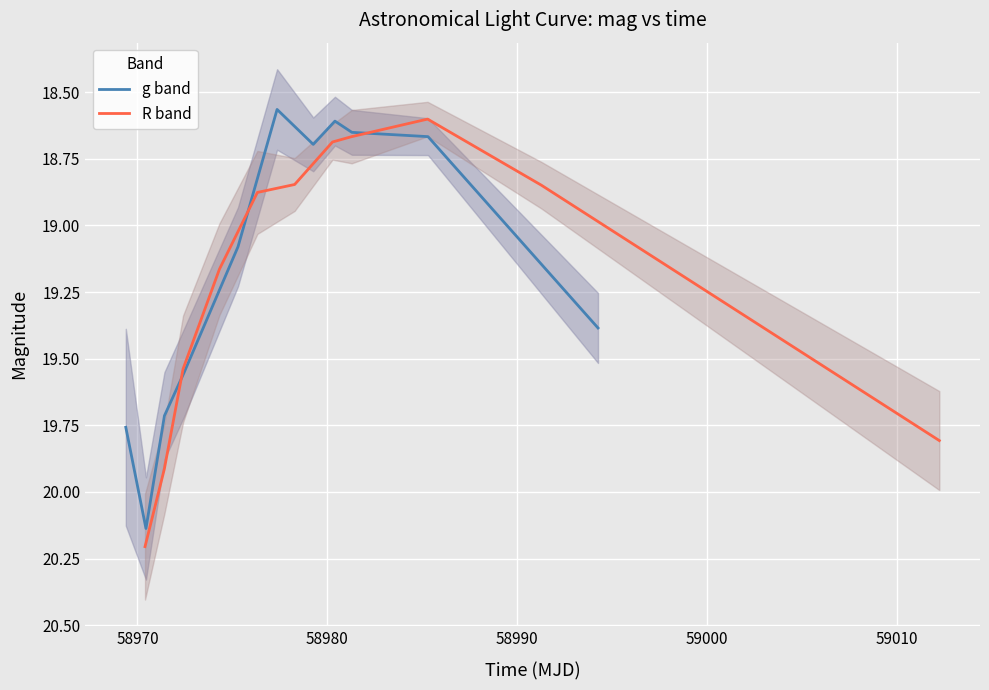

What is the sum of all g band values?

210.8